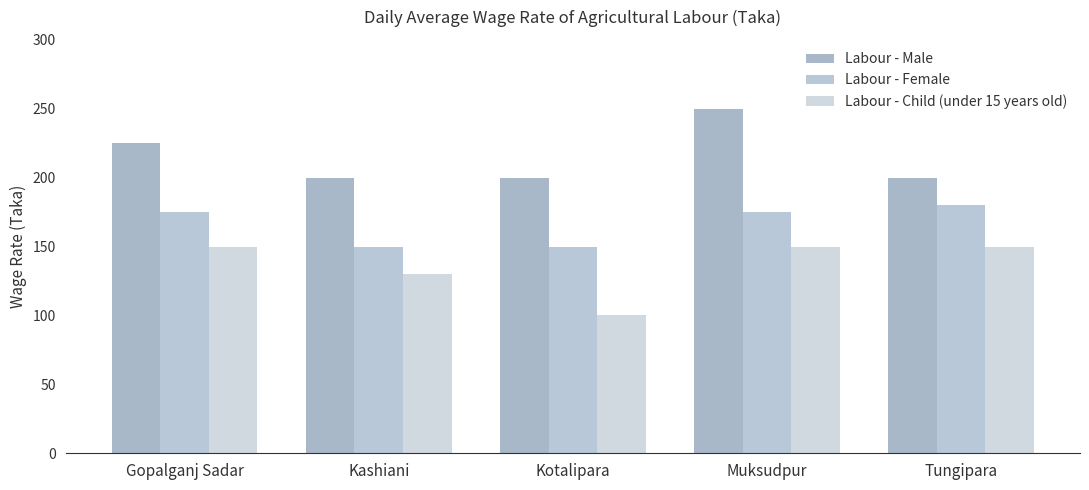

What is the label of the 4th bar from the right?

Kashiani